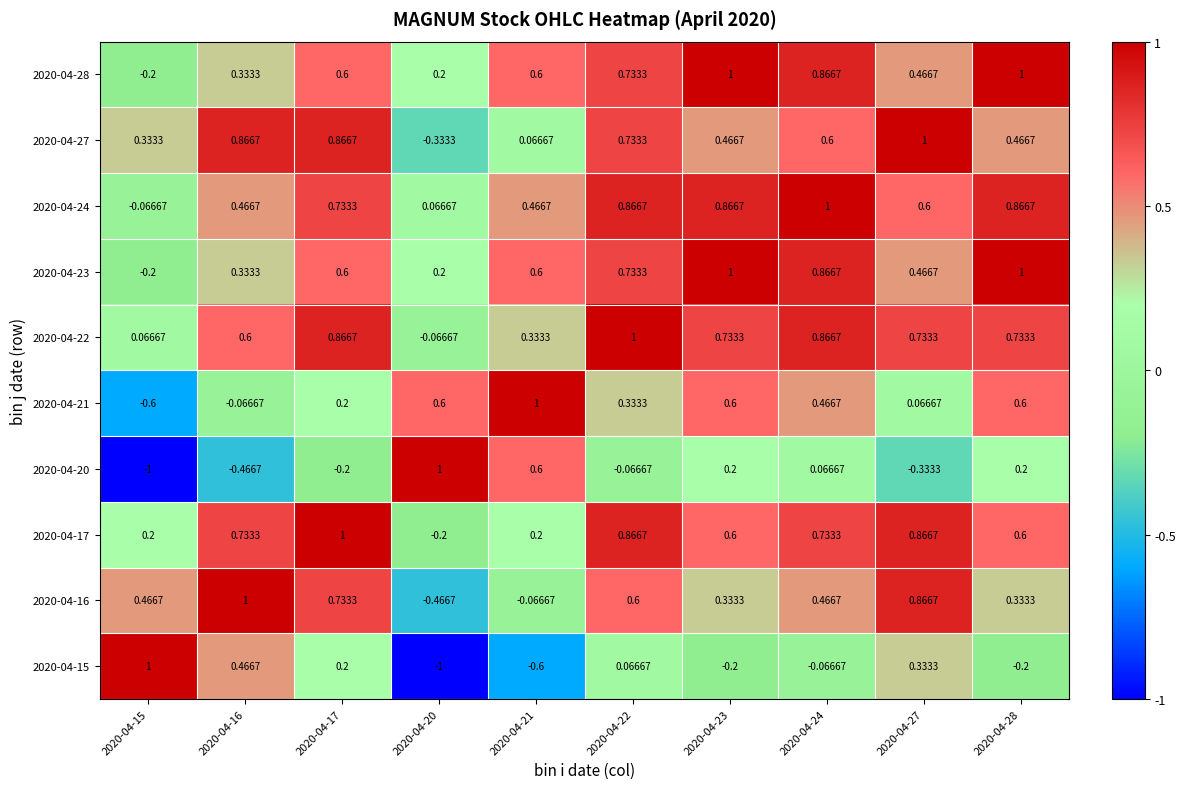

How many categories are shown in the chart?

10